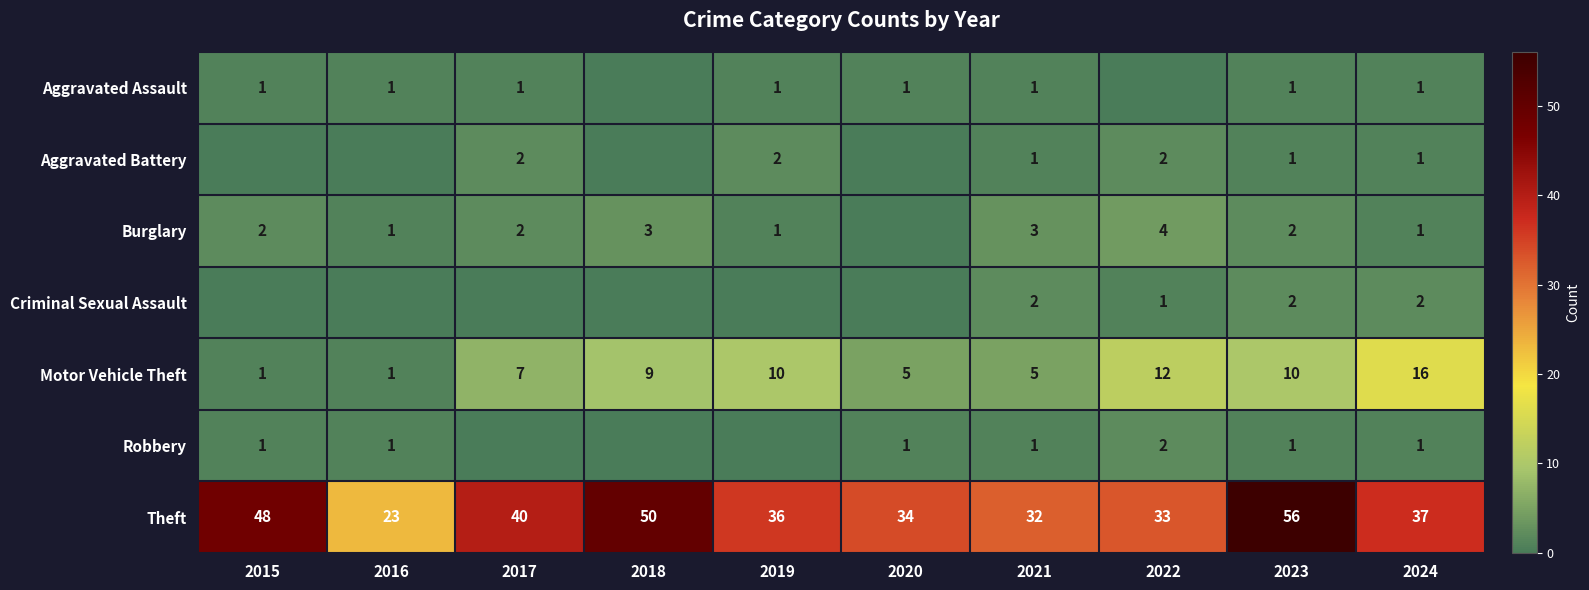

What is the total value across all series at 2021?

45